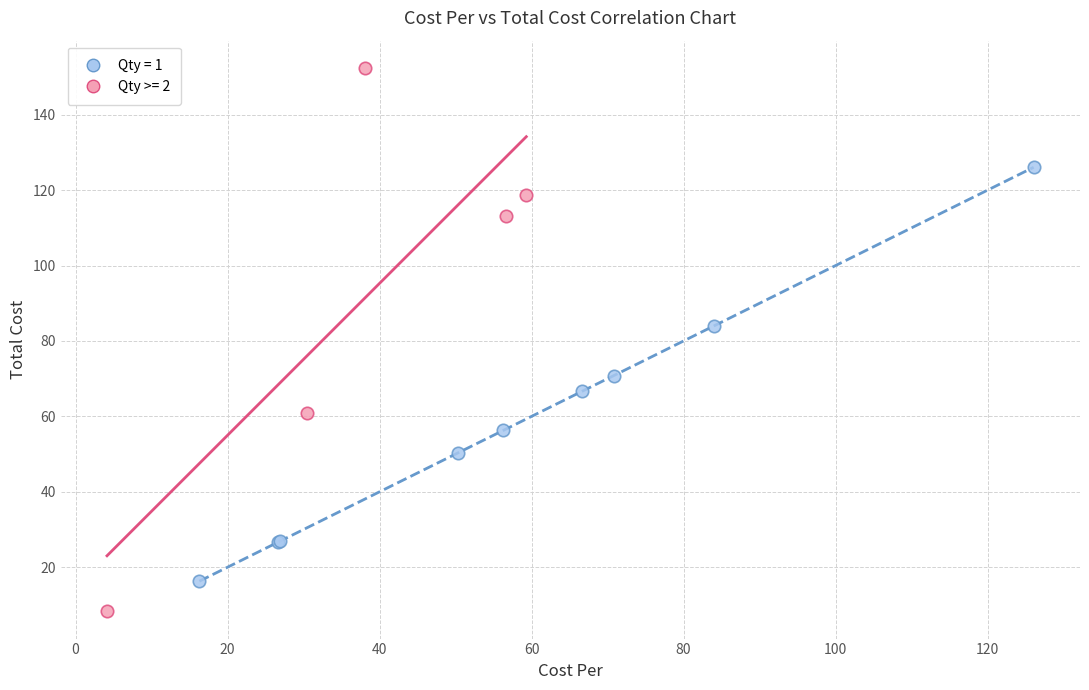

Which series reaches the maximum Y coordinate?

Qty >= 2